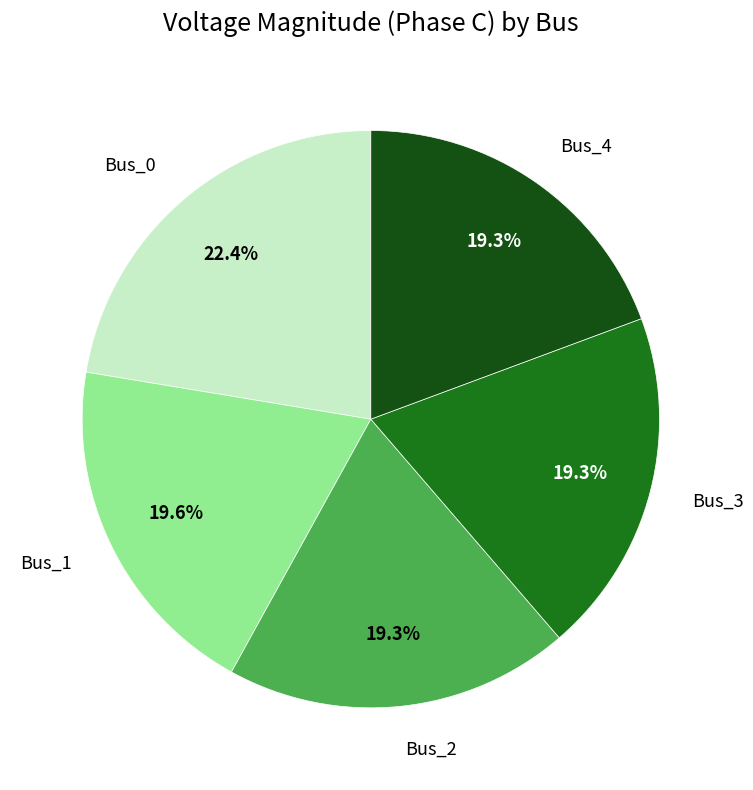

Does any single category account for the majority?

No